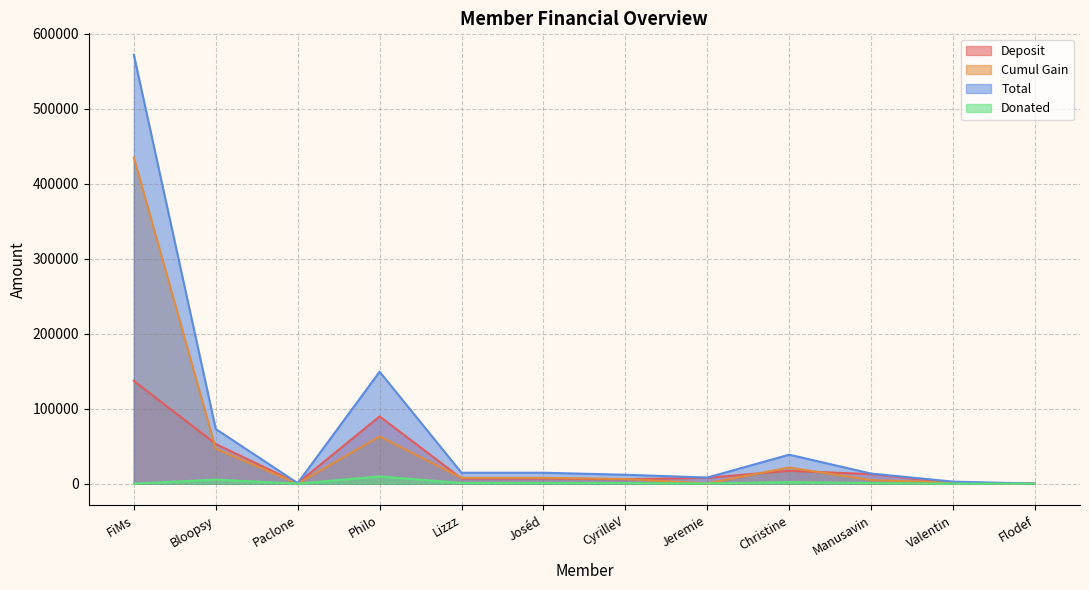

What are all the series names shown in the legend?

Deposit, Cumul Gain, Total, Donated